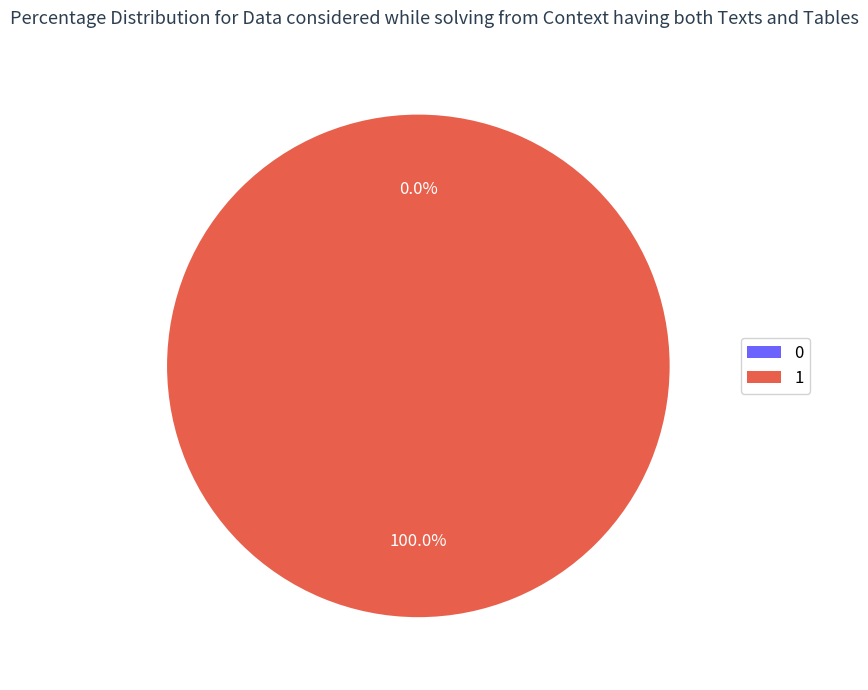

Rank the categories by value from lowest to highest.

0, 1